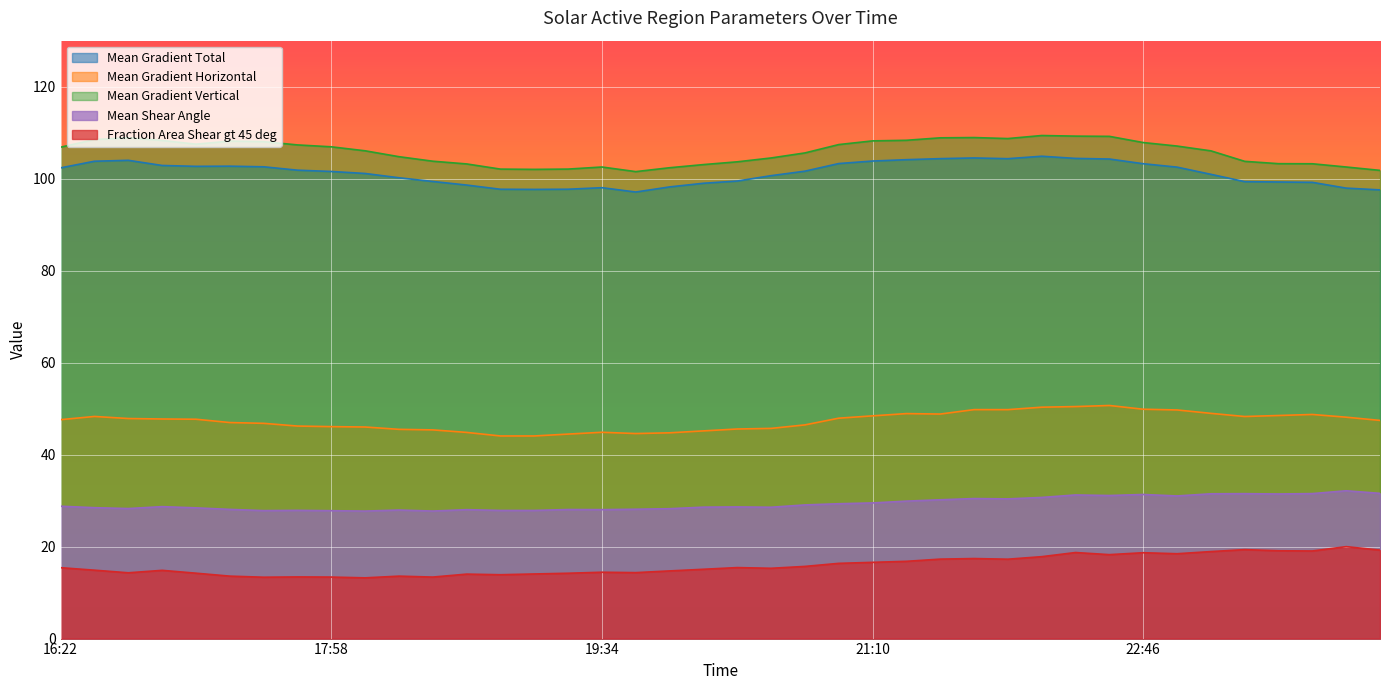

At which category does Fraction Area Shear gt 45 deg reach its first local peak?

2015/01/11 16:58